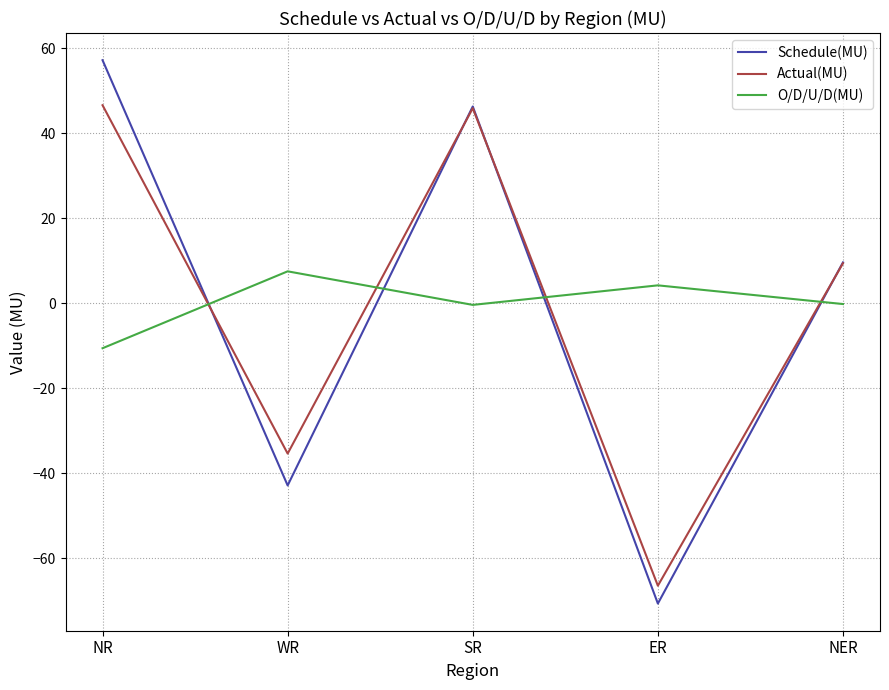

Which series changed the most between NR and WR?

Schedule(MU)